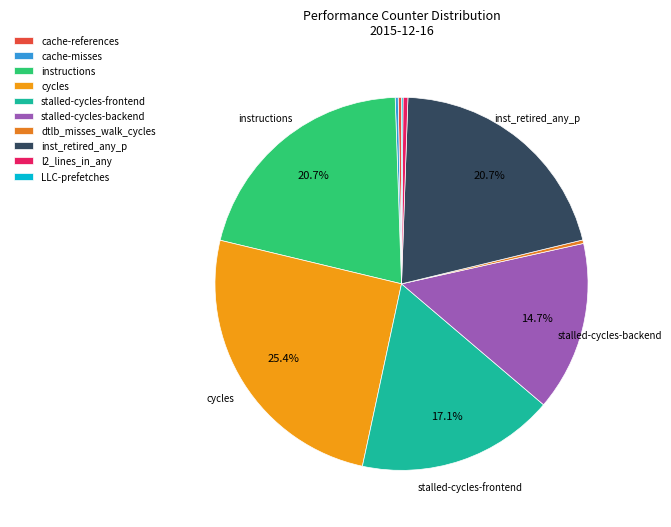

Approximately how many times larger is the value at inst_retired_any_p compared to cache-misses?

80.2